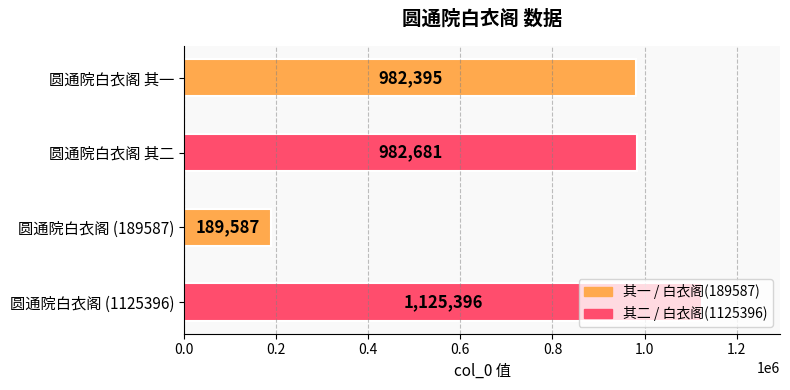

Is it true that the value at 圆通院白衣阁 (189587) is 46548?

False